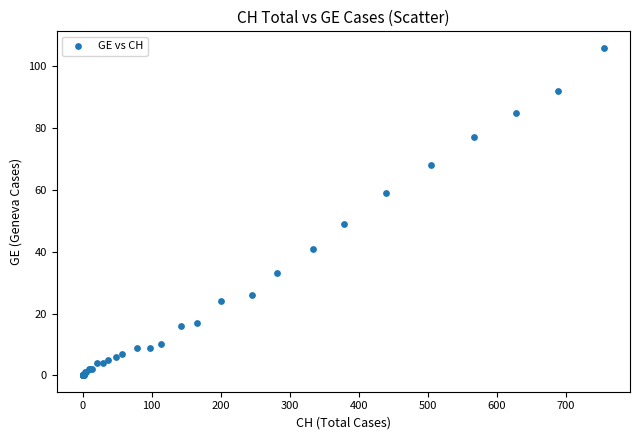

What Y value in the scatter plot is closest to 53?

49